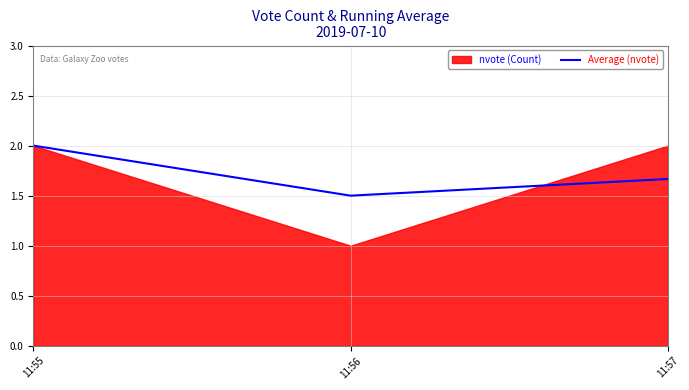

Rank the categories by Average (nvote) value from highest to lowest.

11:55, 11:57, 11:56